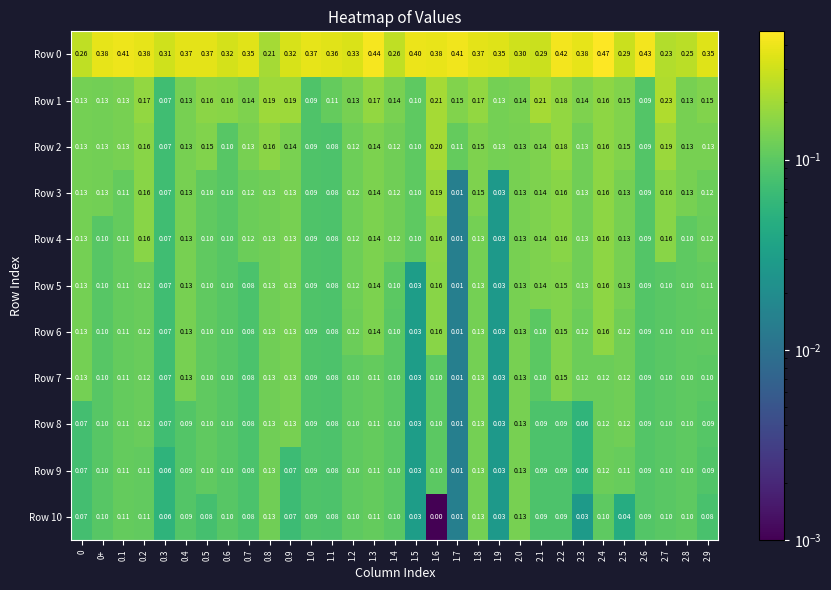

Is the value of Row 4 at 1.1 greater than the value of Row 3 at 0+?

No